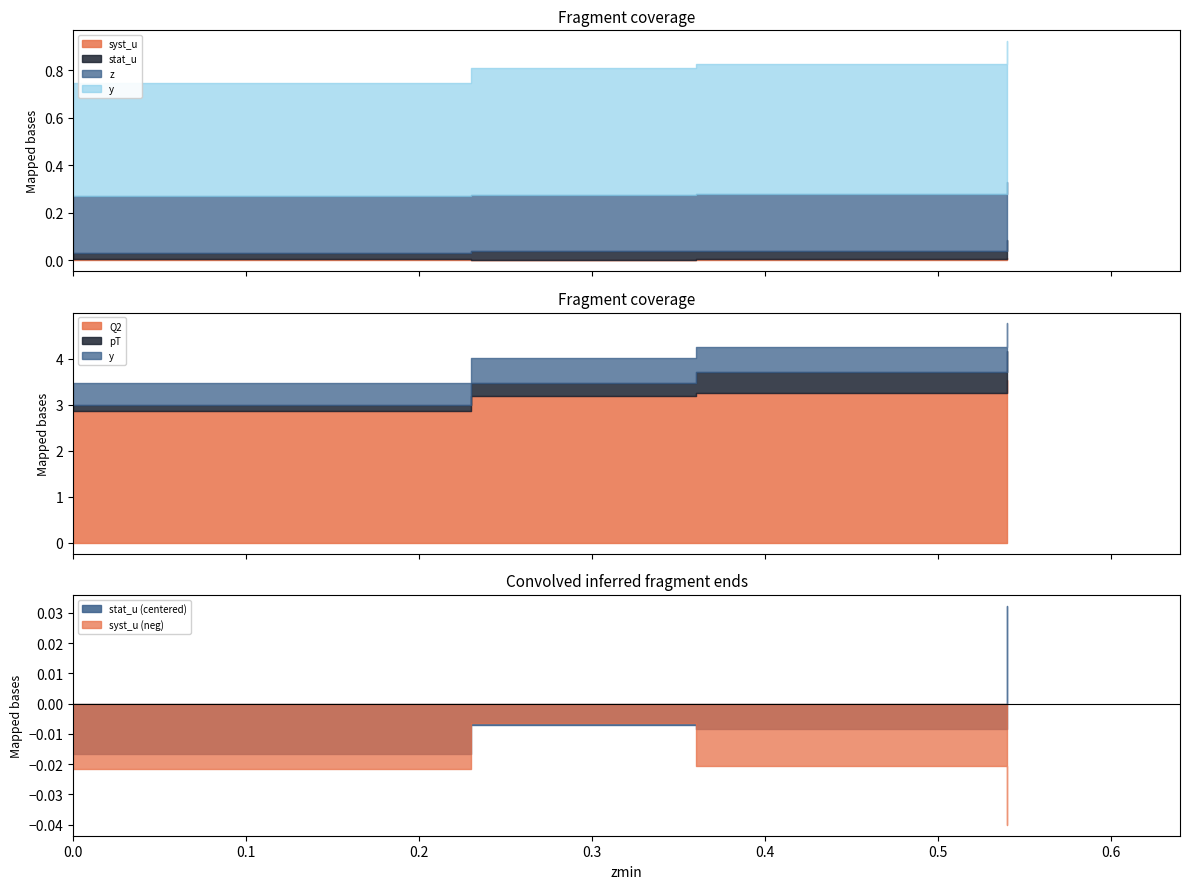

True or false: stat_u and Q2 intersect in this chart.

False